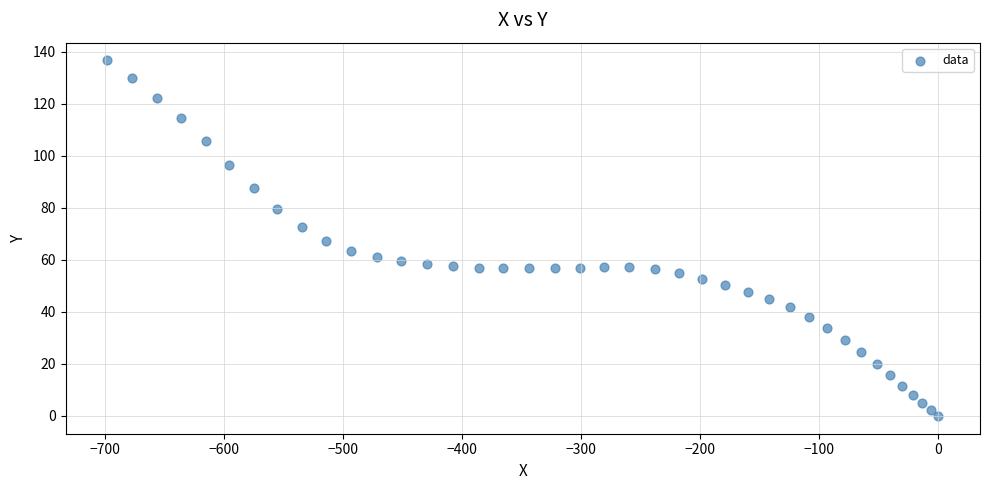

What is the range of Y values (max minus min)?

136.6